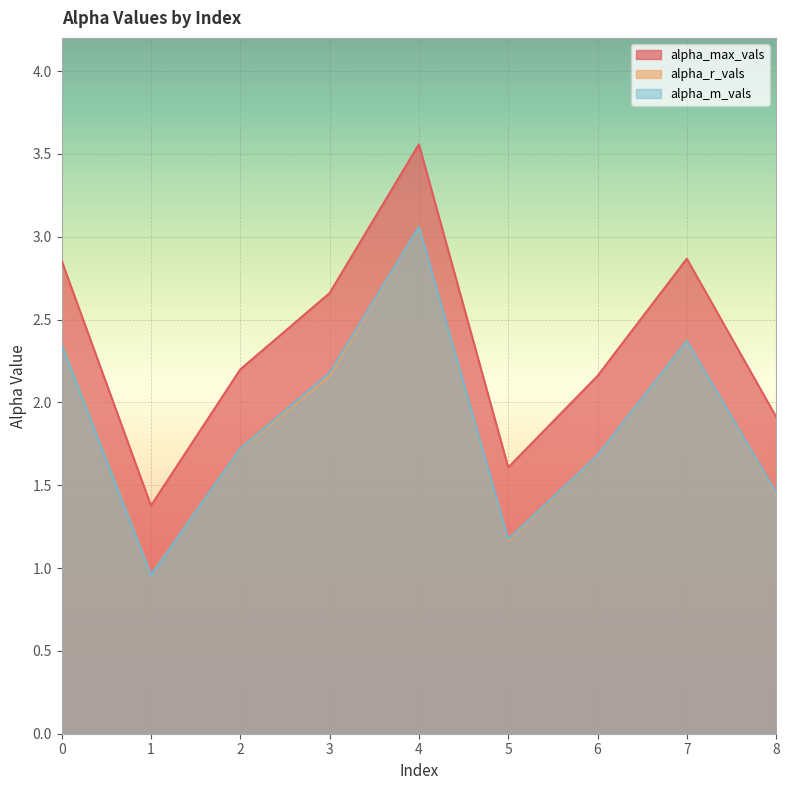

What is the difference between the maximum and minimum values in the alpha_r_vals series?

2.1